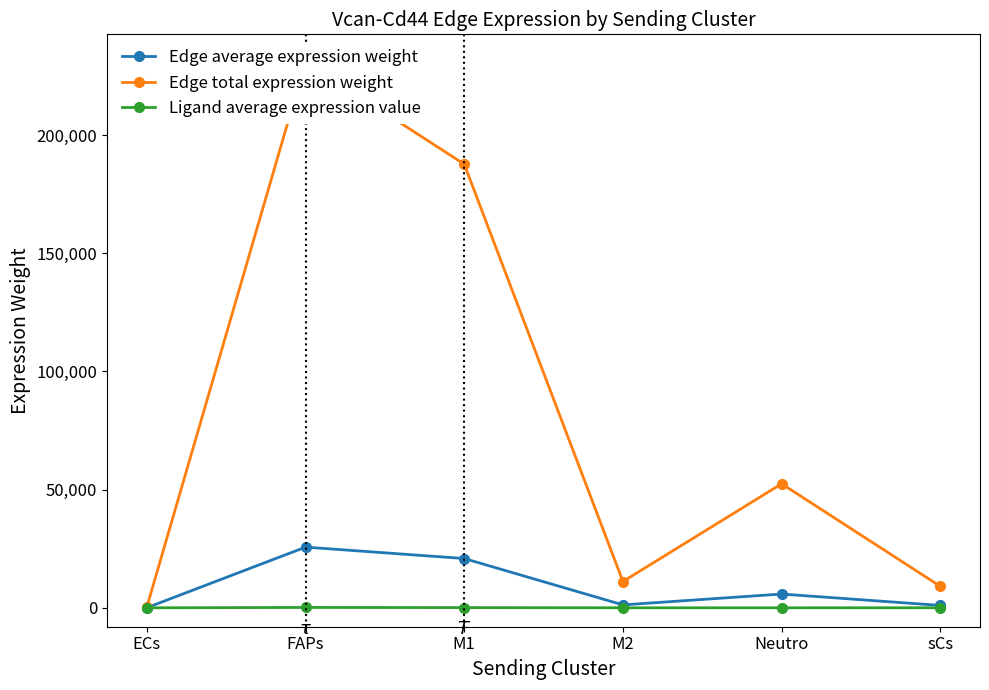

The value of Ligand average expression value at FAPs is 210.6. True or false?

False